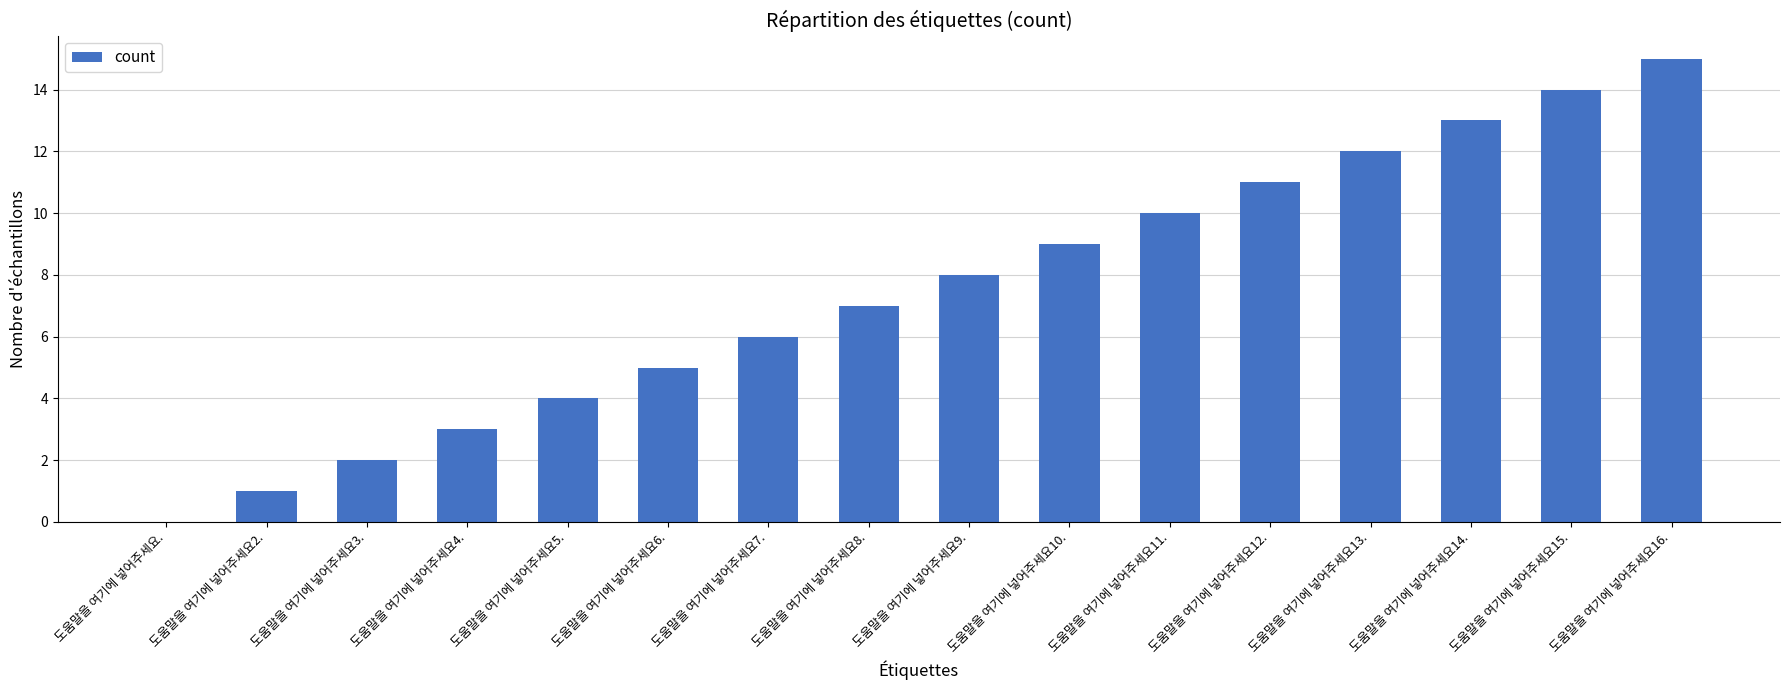

Which has a higher value, 도움말을 여기에 넣어주세요12. or 도움말을 여기에 넣어주세요8.?

도움말을 여기에 넣어주세요12.